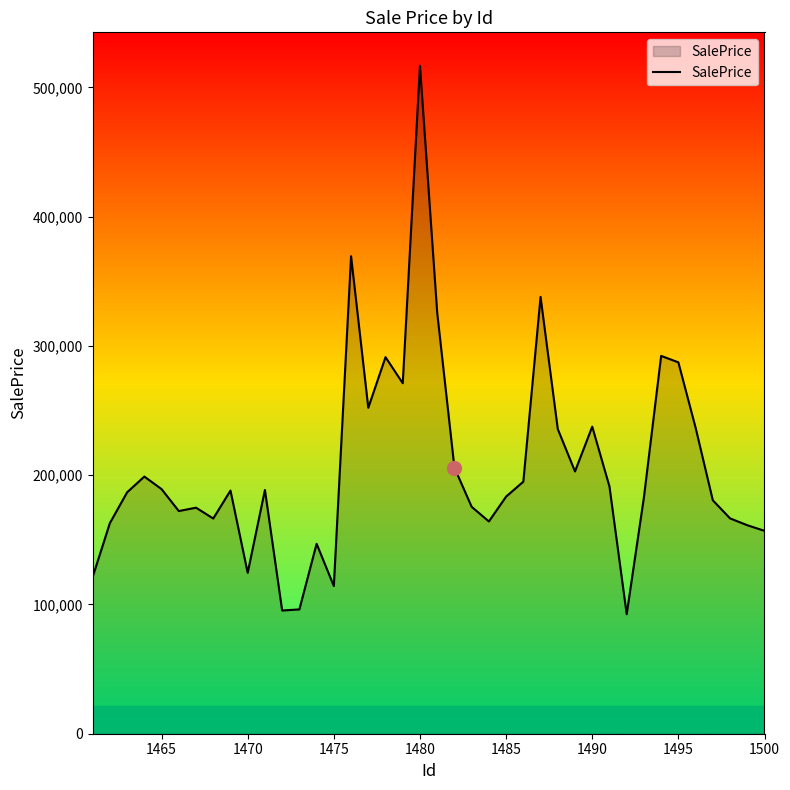

What is the difference between the maximum and minimum values?

424356